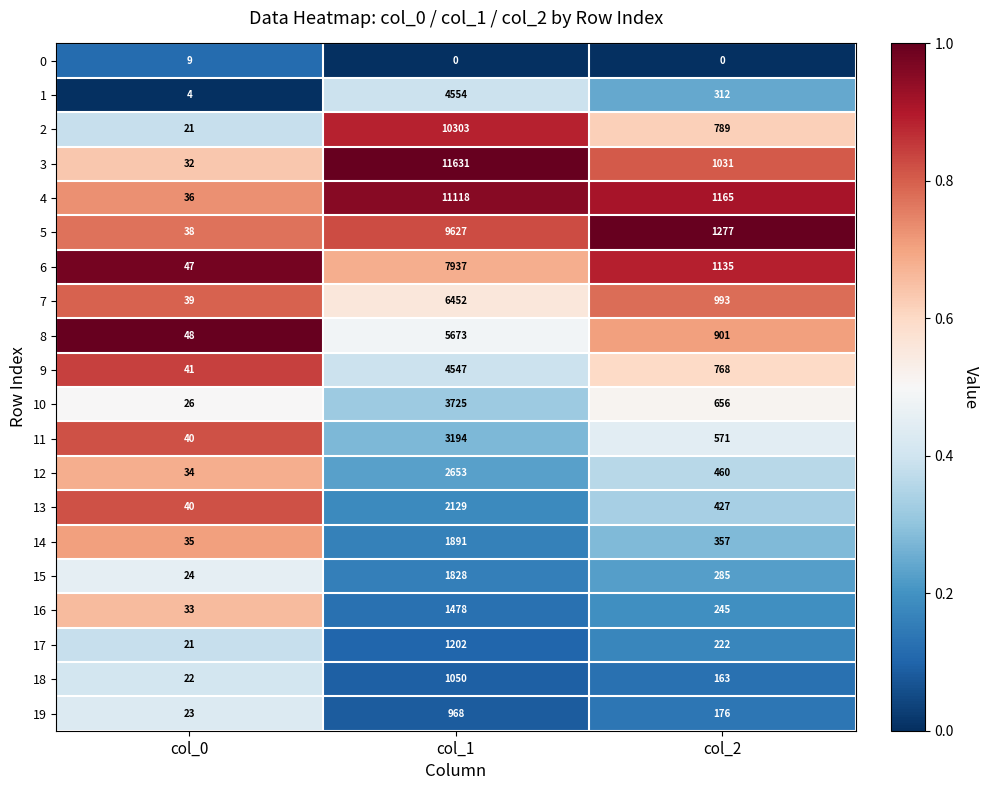

At which category does the chart reach its peak across all series?

col_1